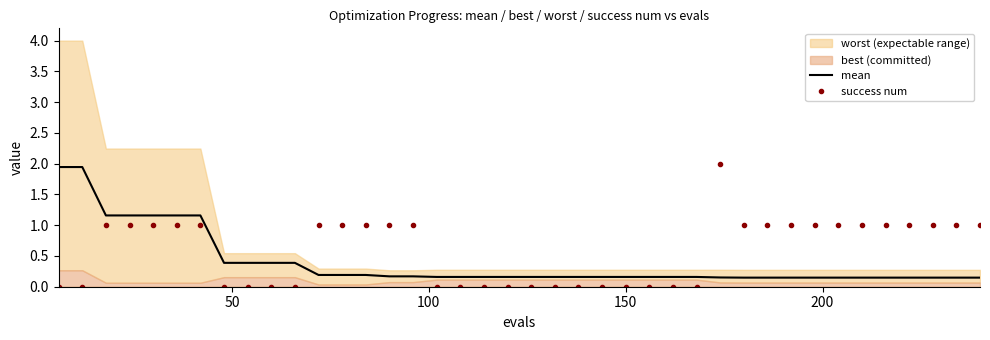

How many intersections are there between mean and success num?

3